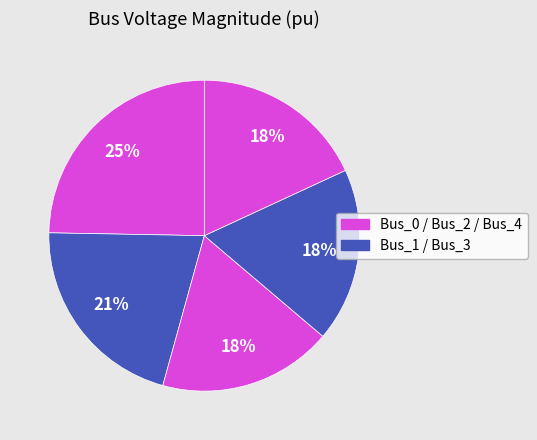

How many segments does this pie chart have?

5